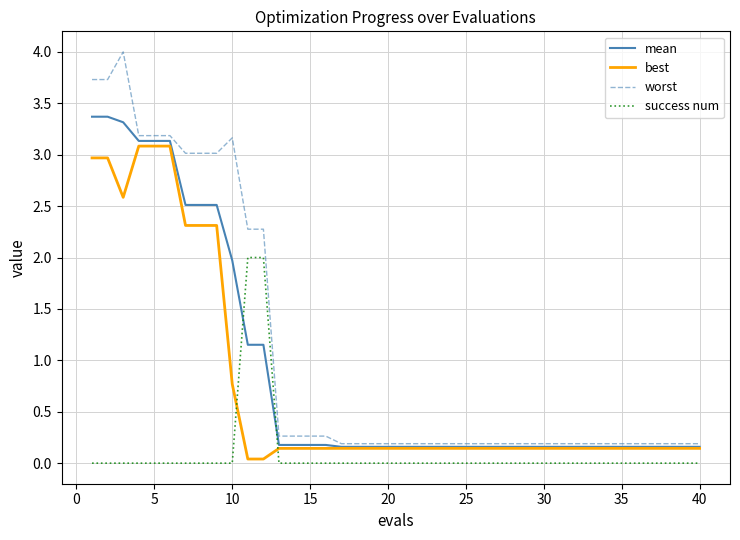

Count the number of categories in the chart.

40